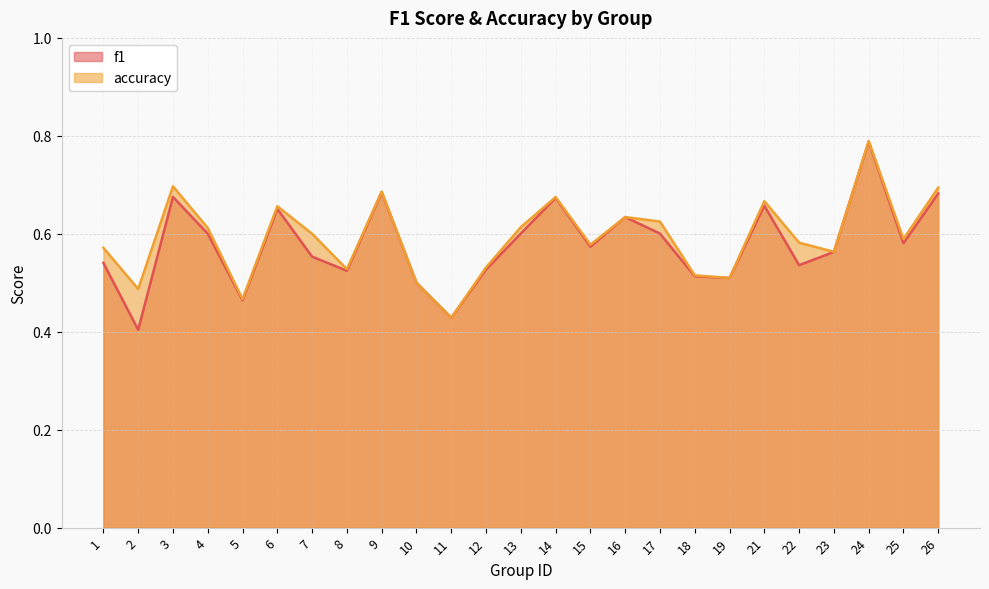

Which series changed the most between 14 and 22?

f1